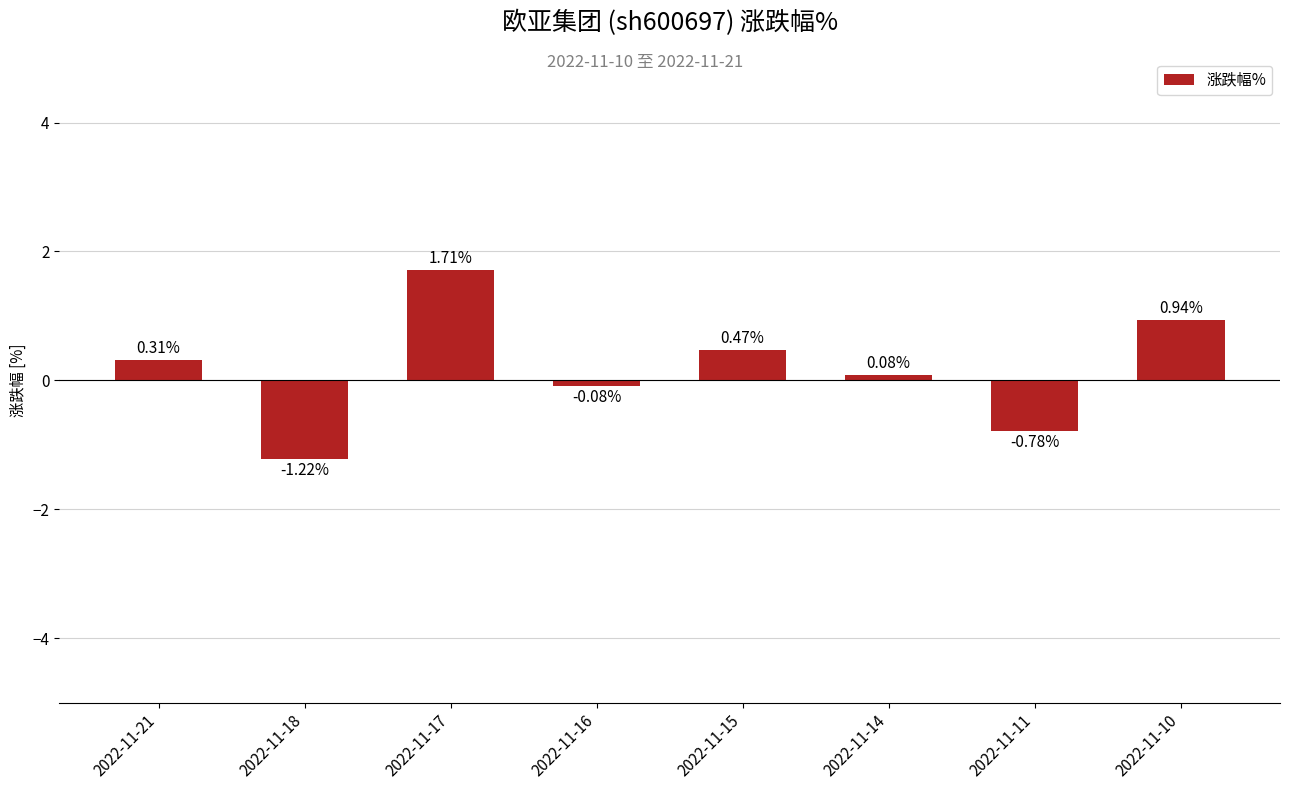

What is the sum of the values at 2022-11-16 and 2022-11-15?

0.4